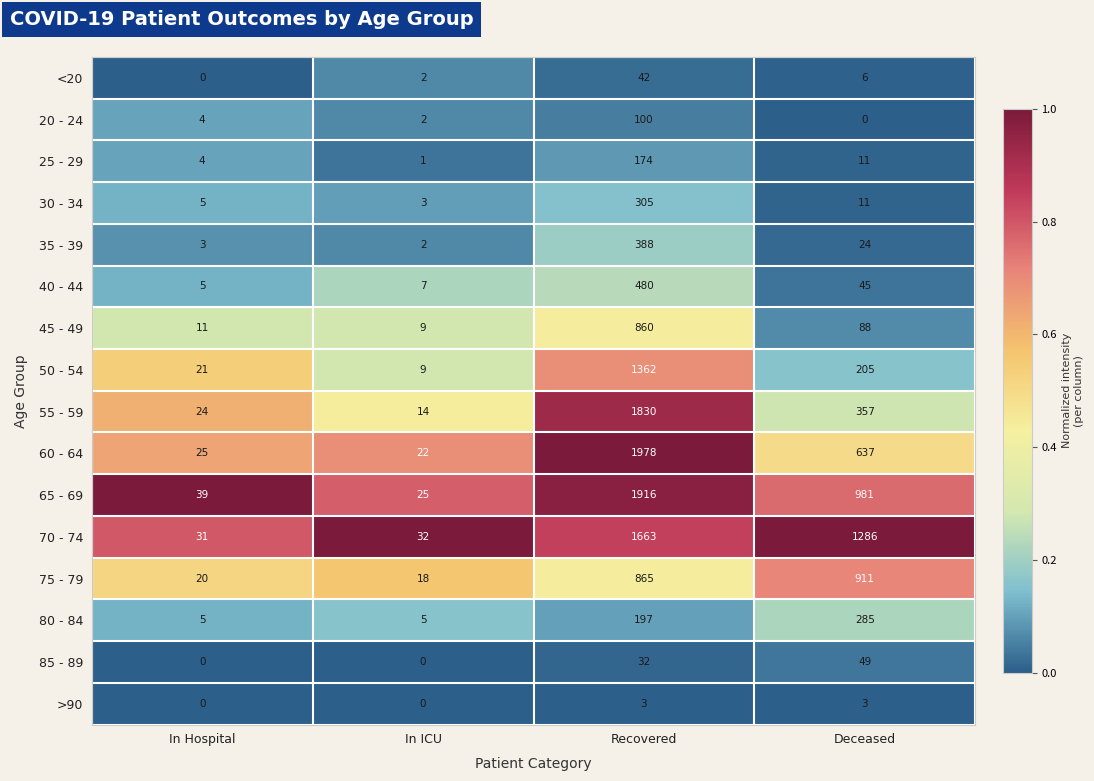

The value of 85 - 89 at Deceased is 27. True or false?

False